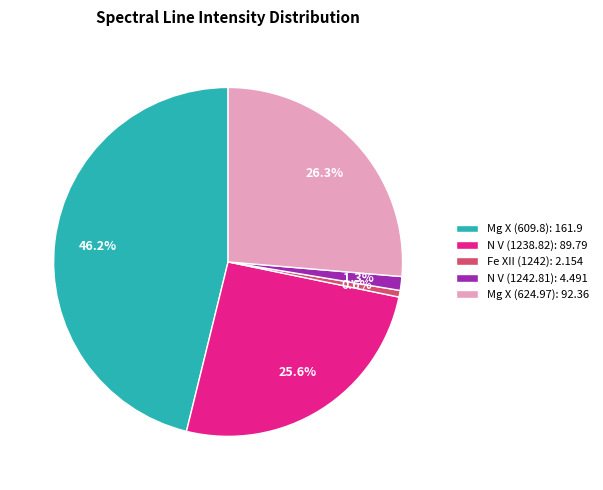

Does Mg X (624.97) account for over 50% of the chart?

No